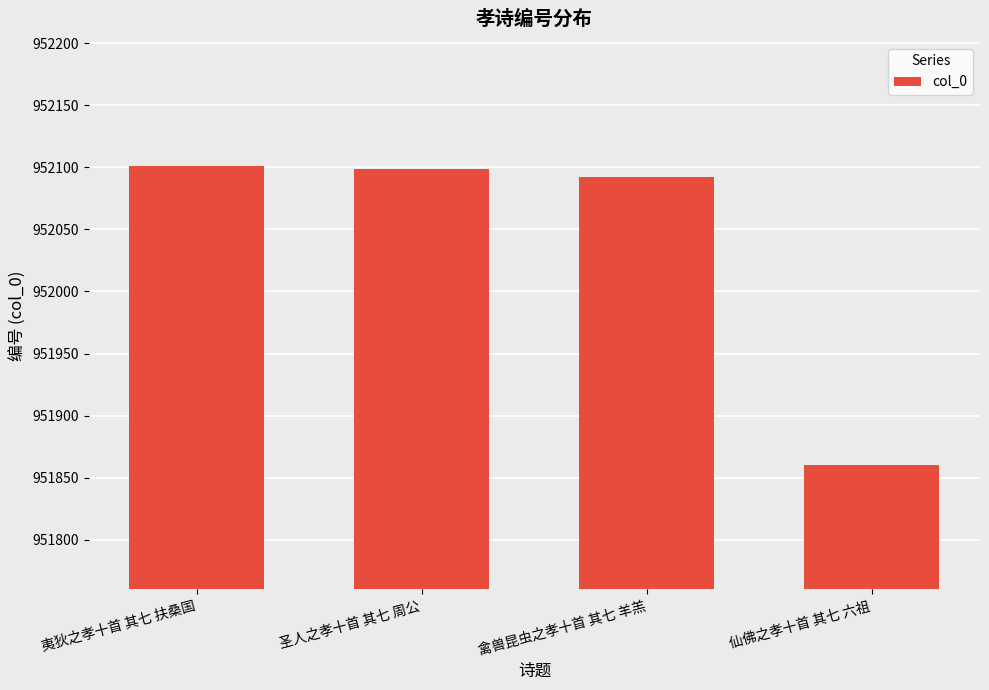

What is the maximum value shown in the chart?

952101